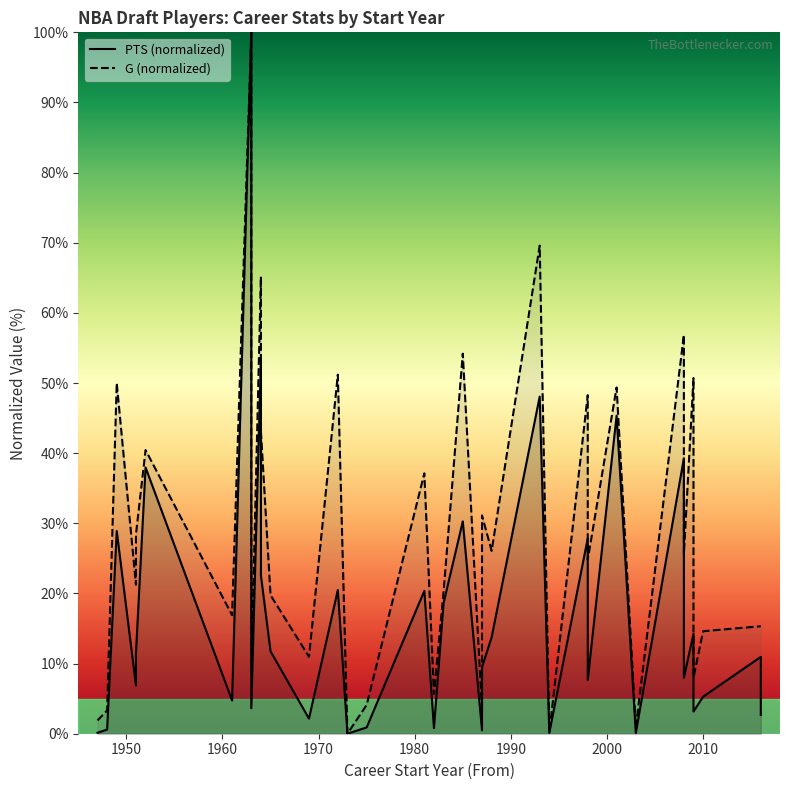

Count the number of categories in the chart.

36